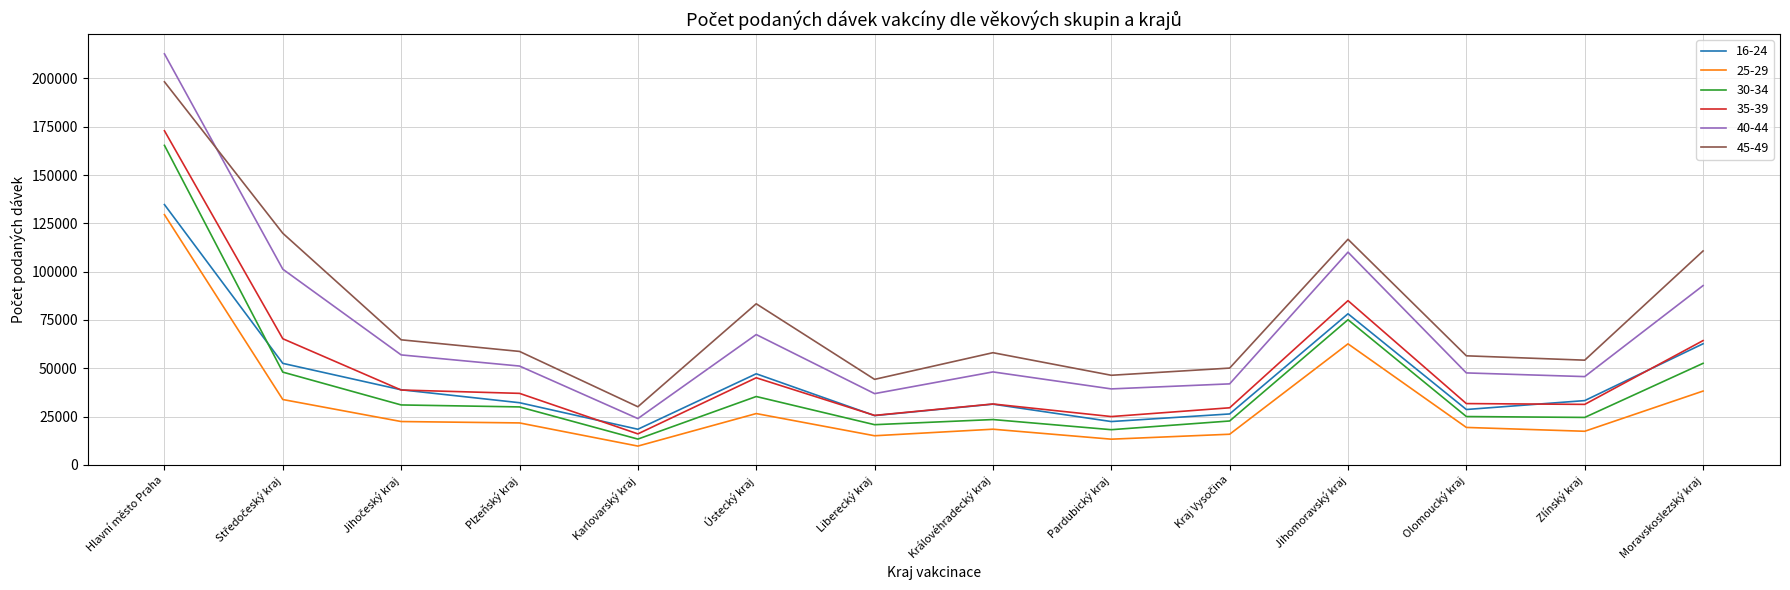

What is the sum of all 35-39 values?

699065